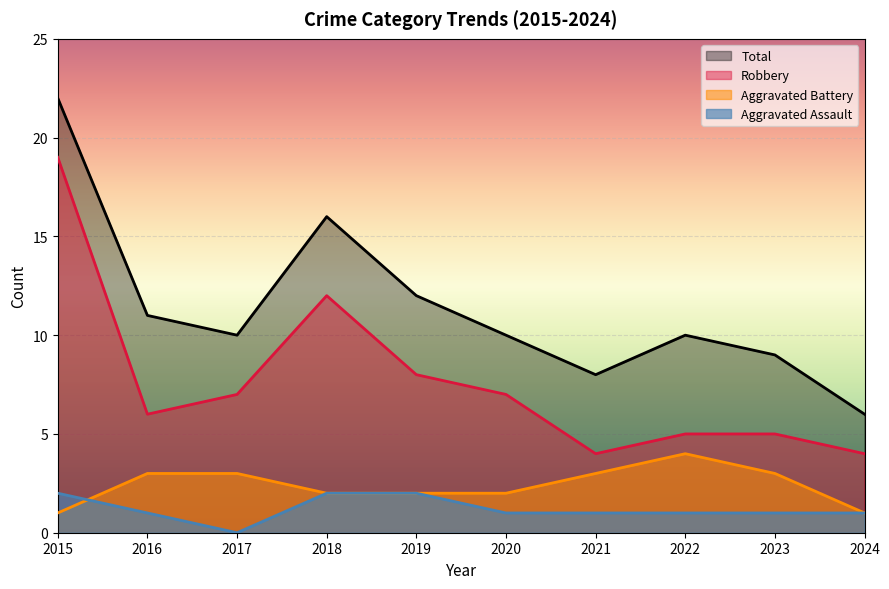

What are all the series names shown in the legend?

Total, Robbery, Aggravated Battery, Aggravated Assault